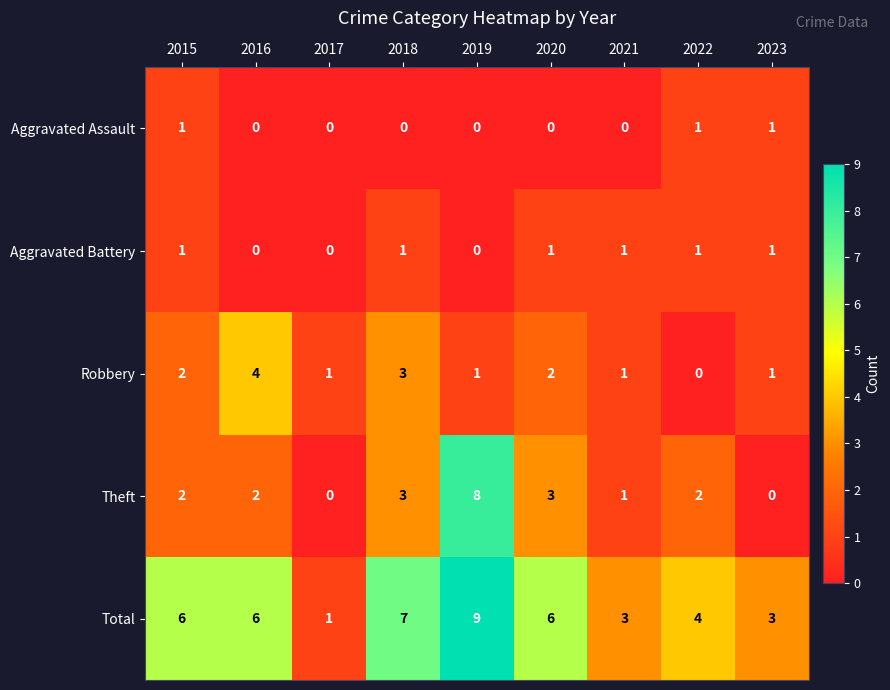

How many Theft values are between 1 and 3?

6